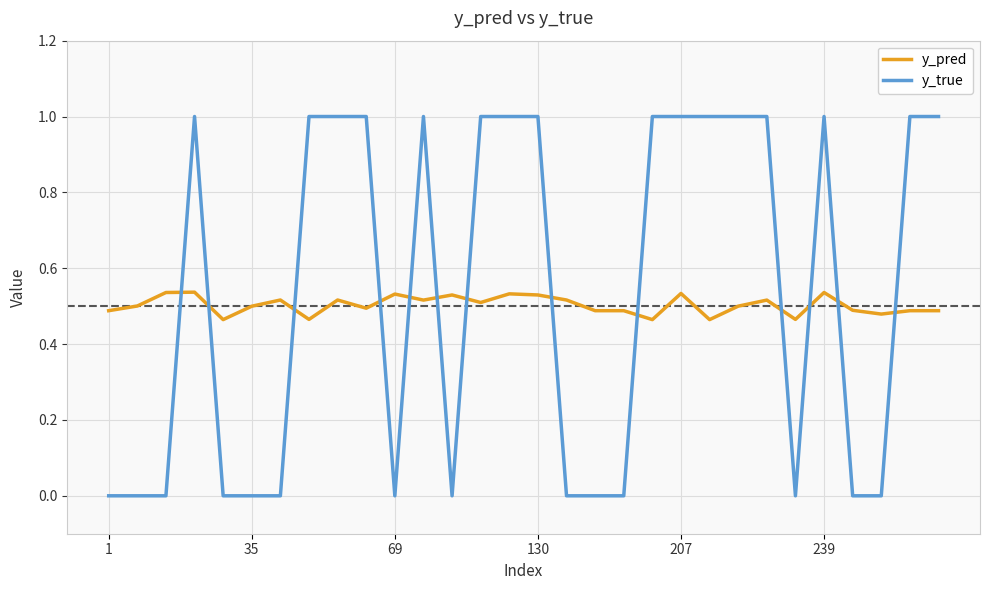

List the series in order of their peak value, lowest first.

y_pred, y_true